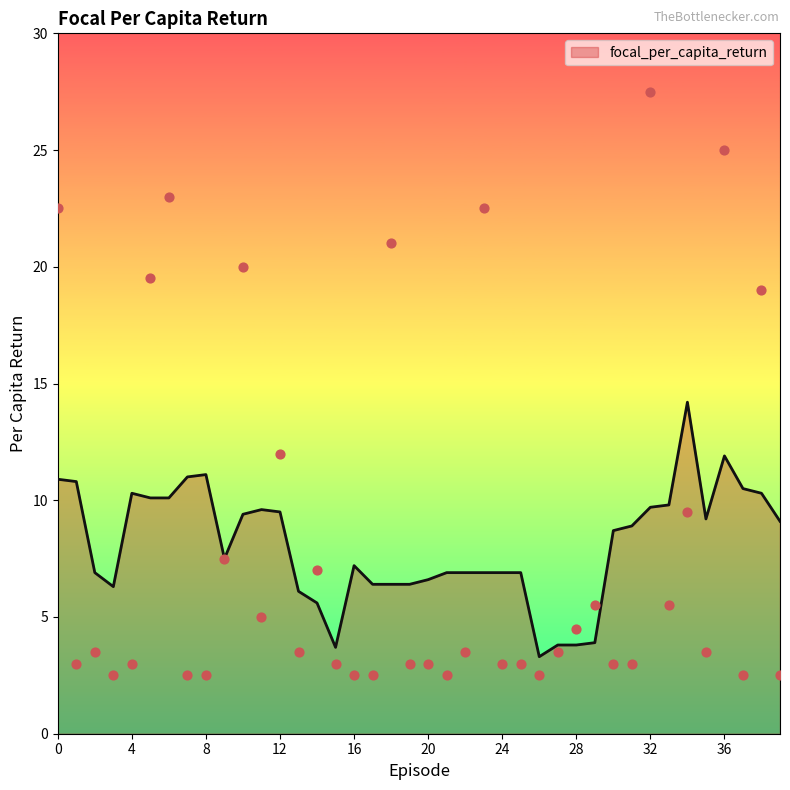

Between 23 and 25, which is larger?

23